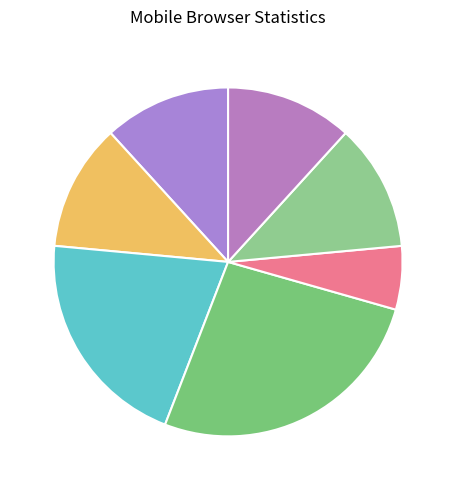

Count the number of slices in the pie.

7